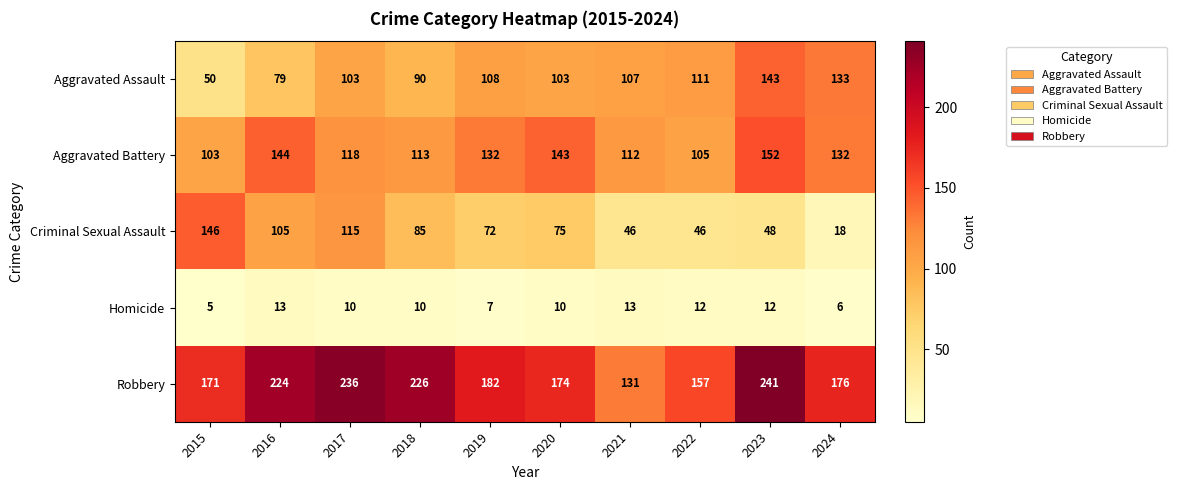

What is the sum of all Aggravated Assault values?

1027